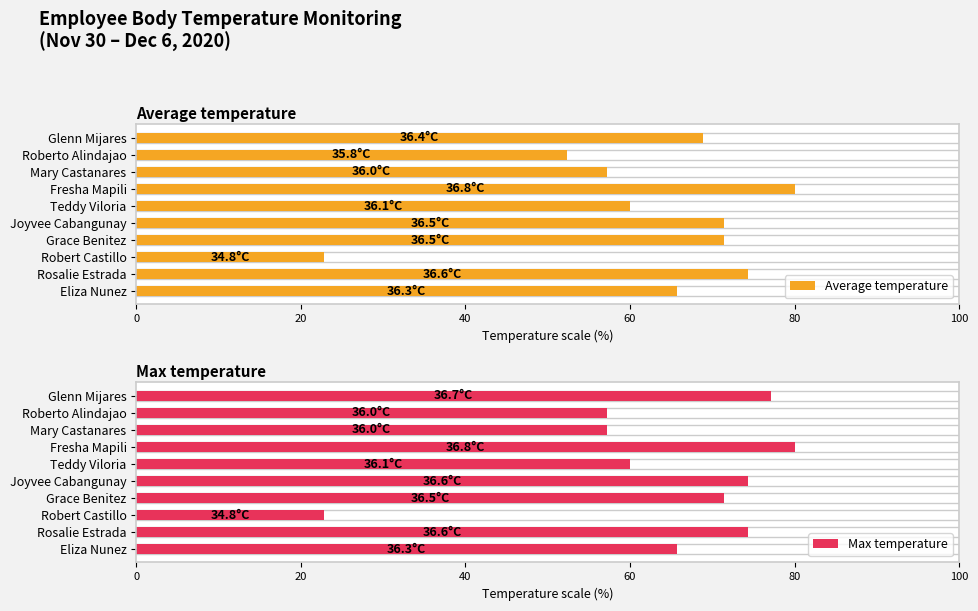

How many bars are there in total?

20